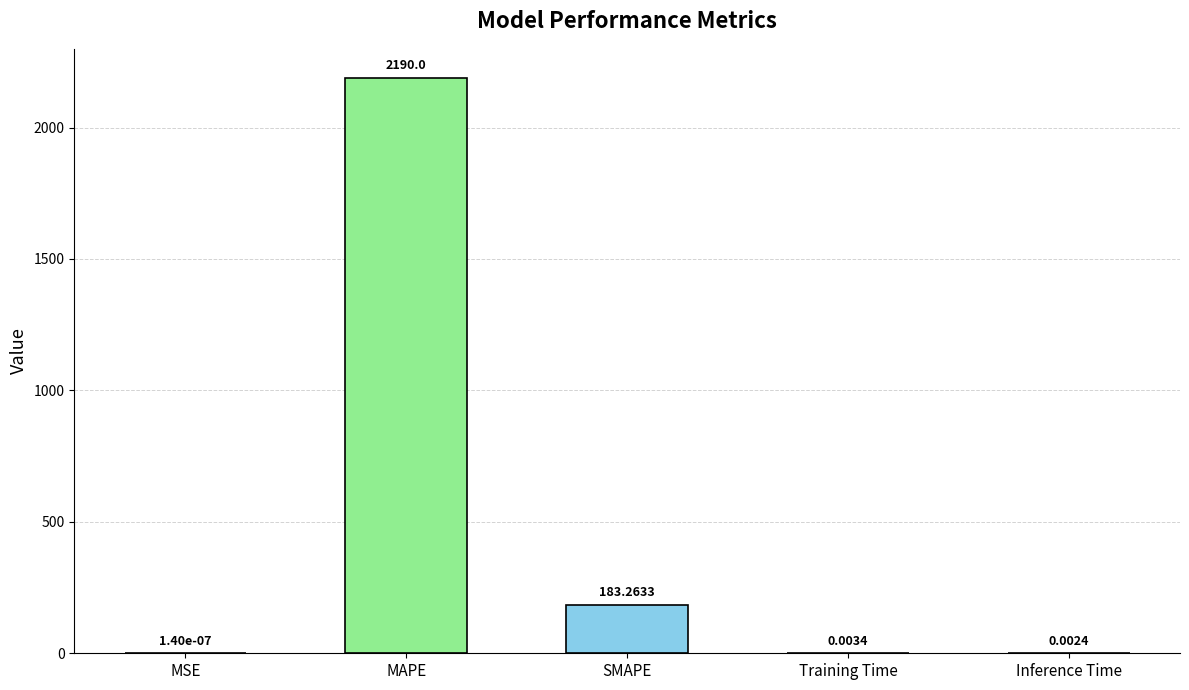

Which has a higher value, Training Time or MAPE?

MAPE